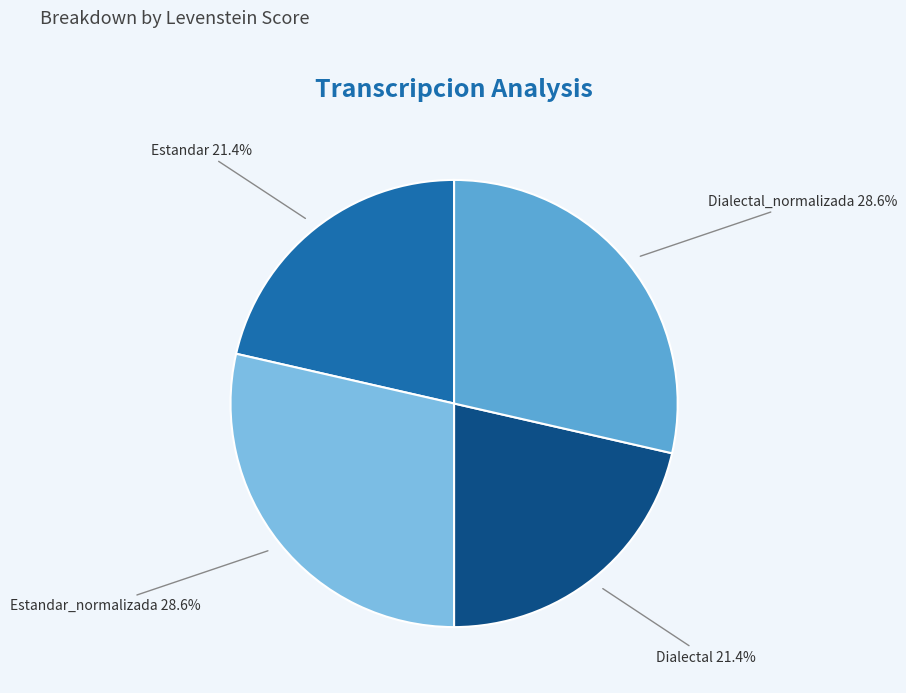

Is there a majority slice in this chart?

No